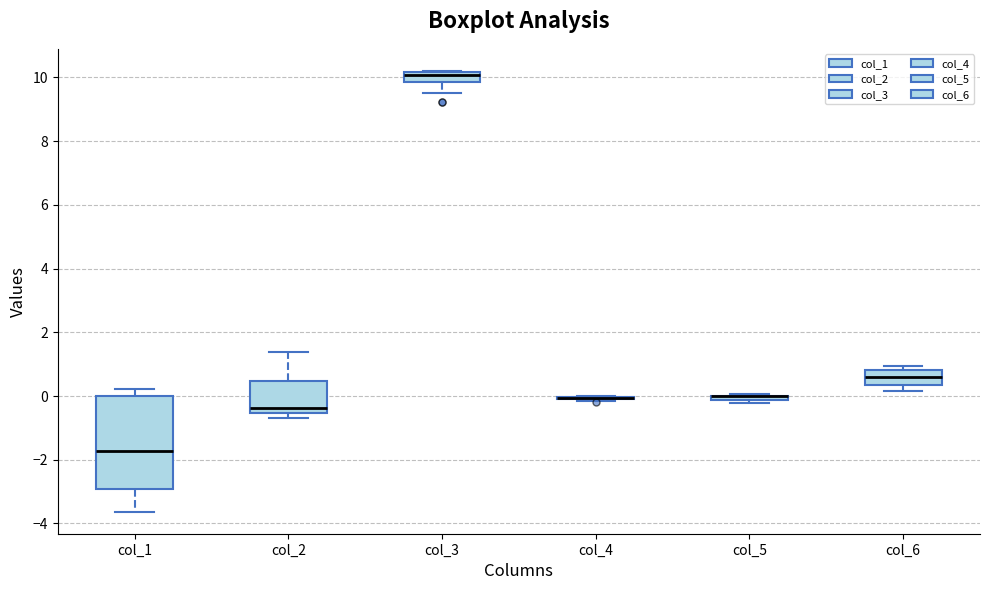

Comparing the boxes themselves (not the whiskers), which one is the tallest?

col_1